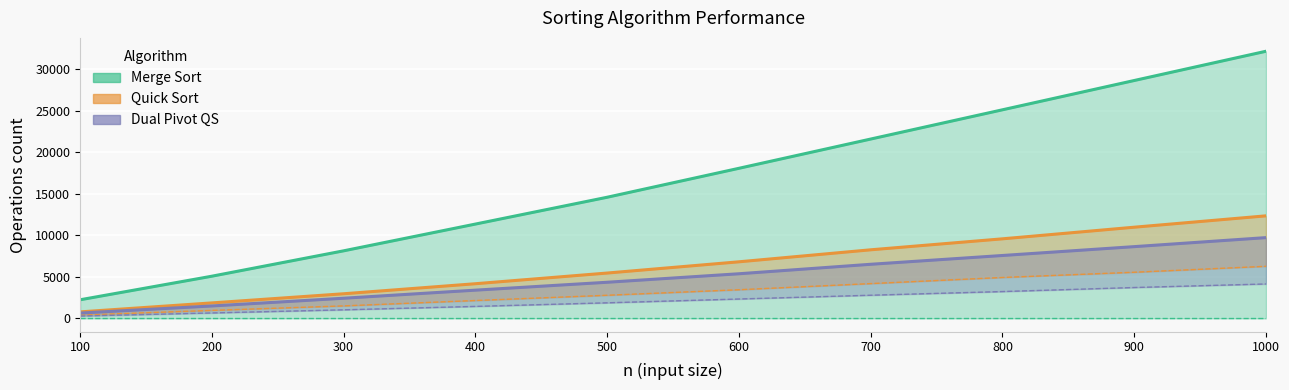

True or false: Quick Sort (comparisons) and Merge Sort (comparisons) cross at least once.

False